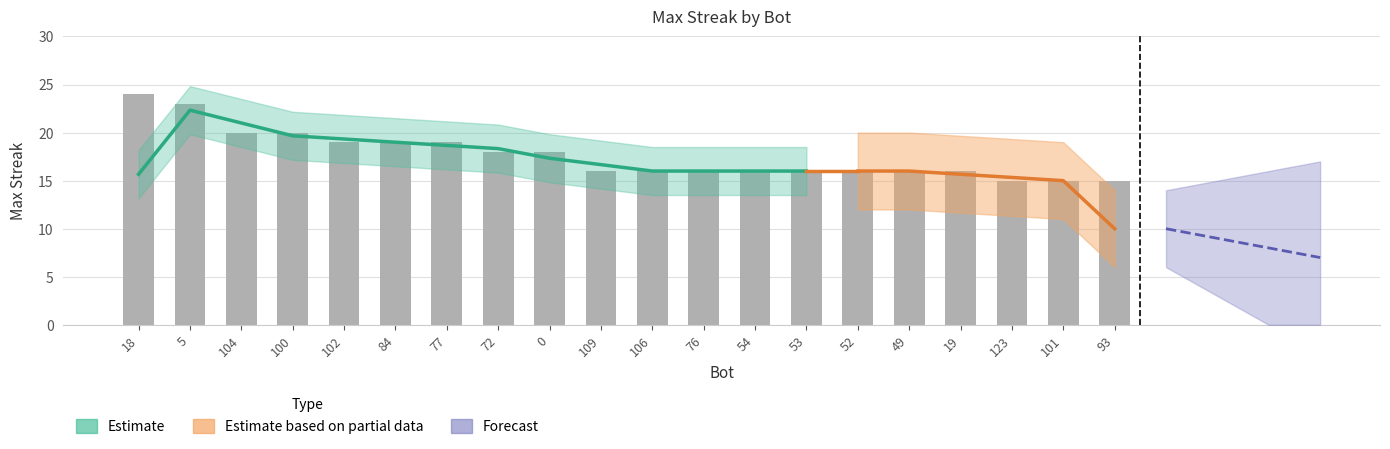

What is the label of the 8th bar from the left?

72